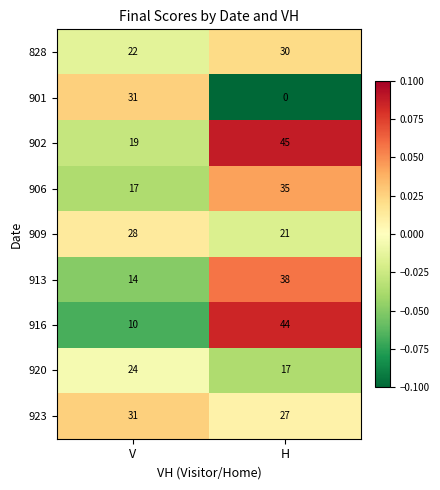

Which series has the largest range (max minus min)?

916